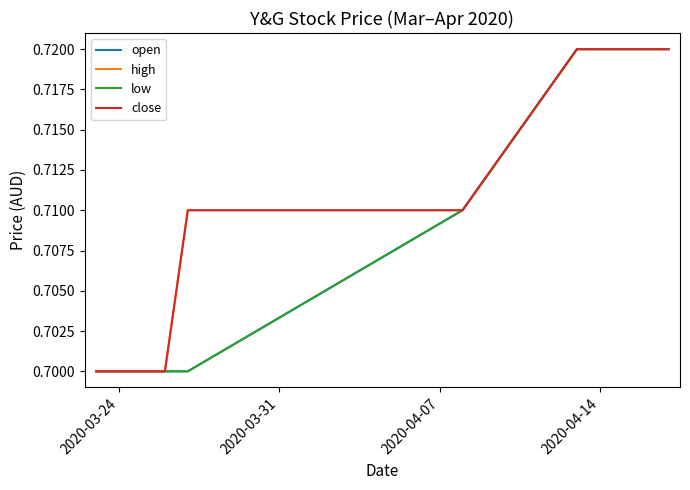

Does the chart display data point markers on the line(s)?

No